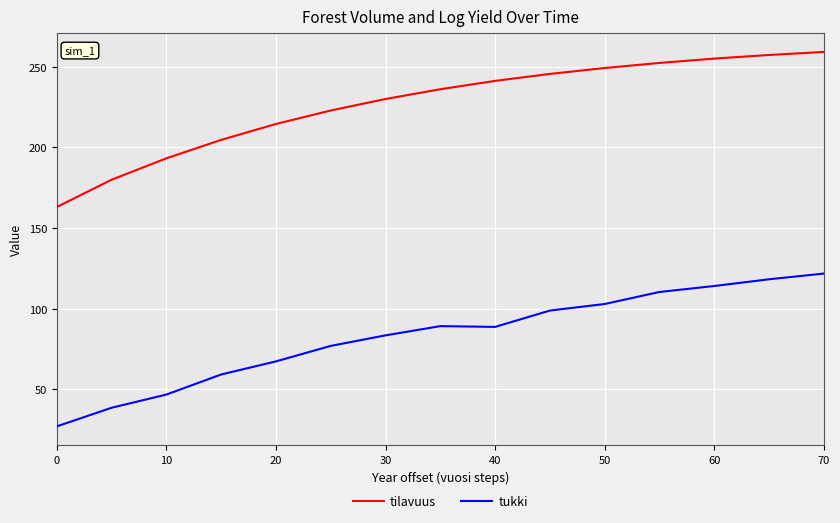

Rank the series by their average value, from highest to lowest.

tilavuus, tukki